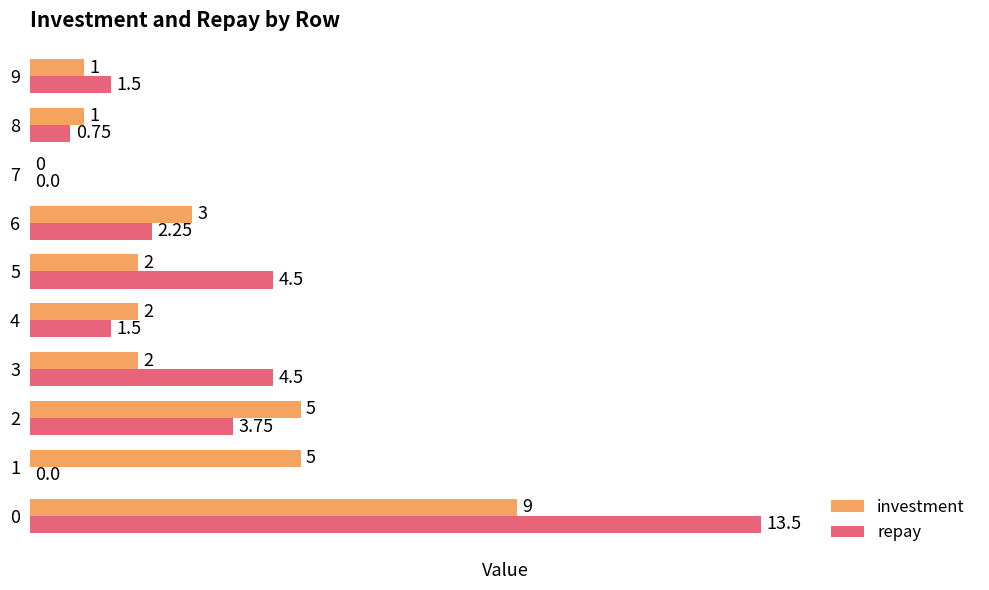

What is the sum of the investment values at 0 and 2?

14.0